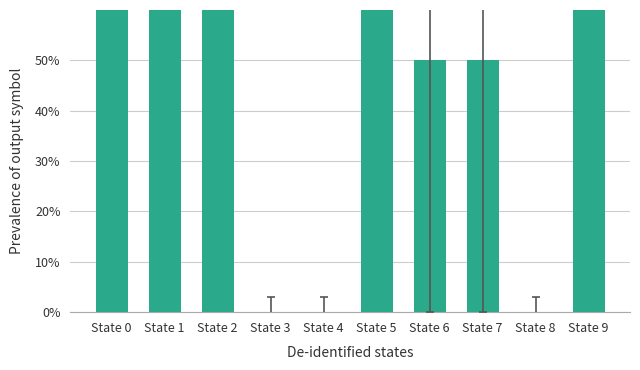

Reading left to right, transcribe all the data shown in this chart.

State 0=1.0	State 1=1.0	State 2=1.0	State 3=0.0	State 4=0.0	State 5=1.0	State 6=0.5	State 7=0.5	State 8=0.0	State 9=1.0